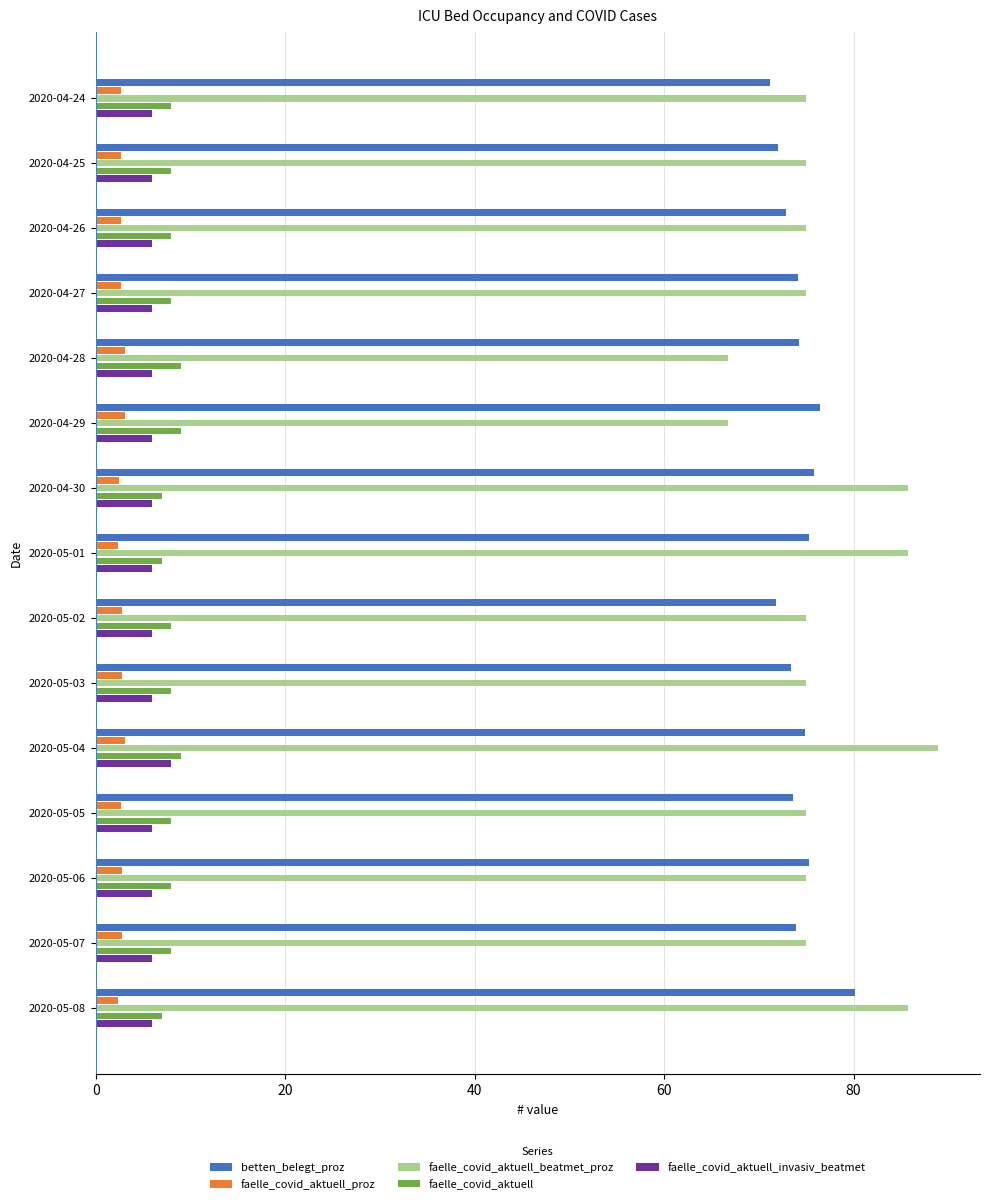

True or false: betten_belegt_proz has a value of 126.6 at 2020-05-07.

False